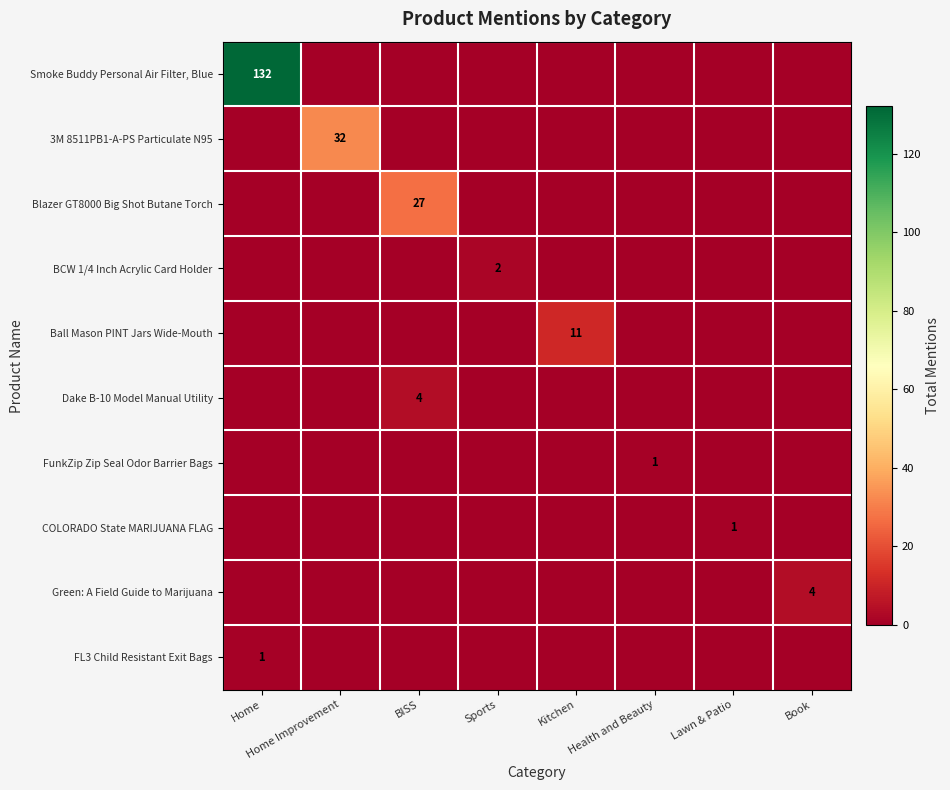

The Smoke Buddy Personal Air Filter, Blue series shows 208 at Home. True or false?

False